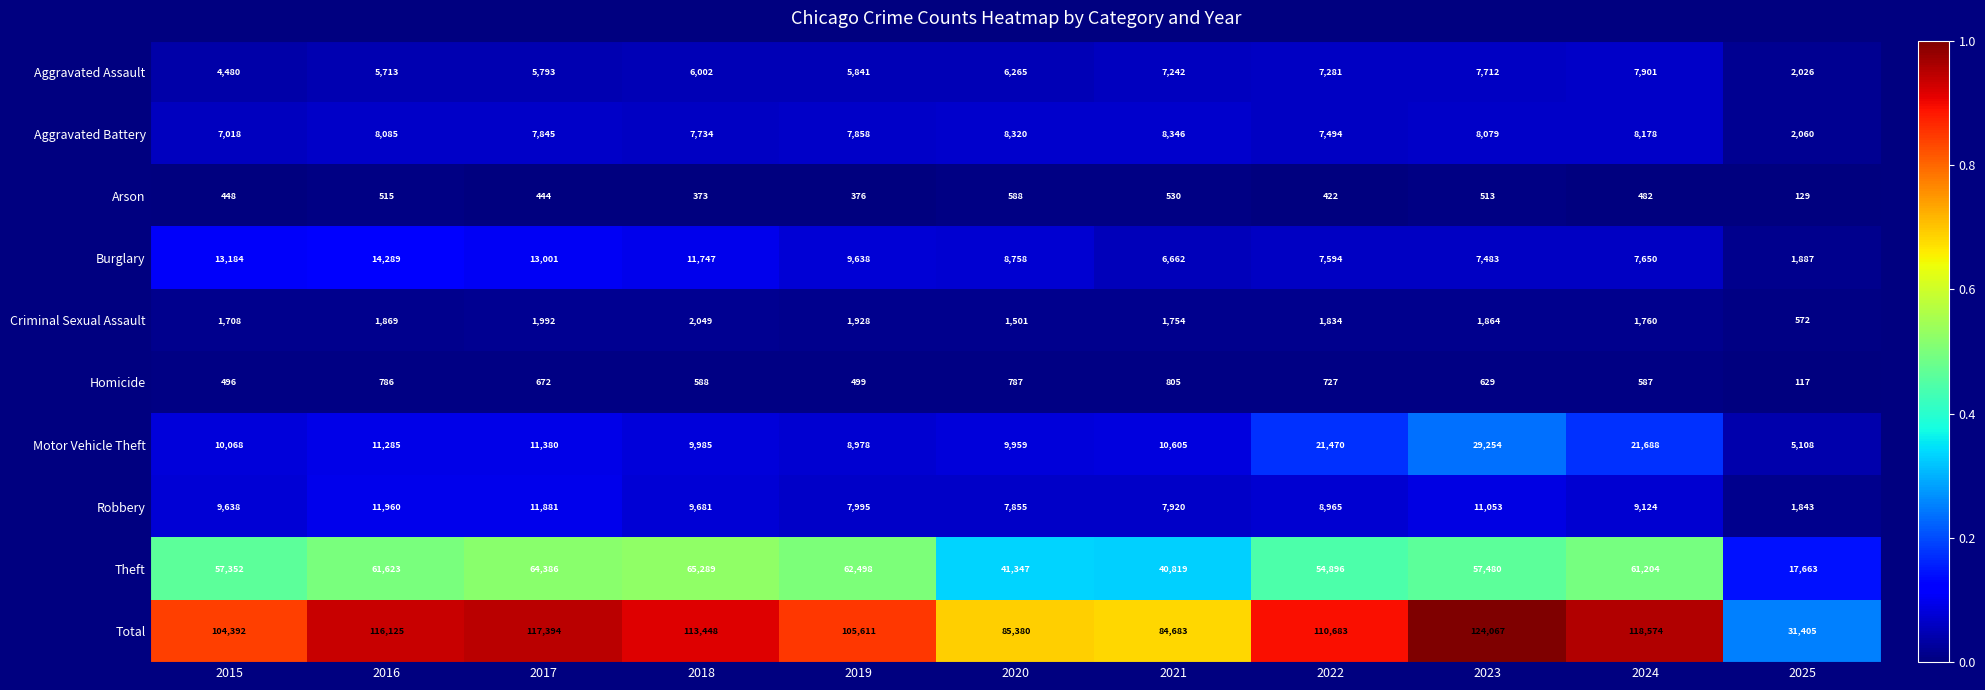

Which series changed the most between 2020 and 2023?

Total